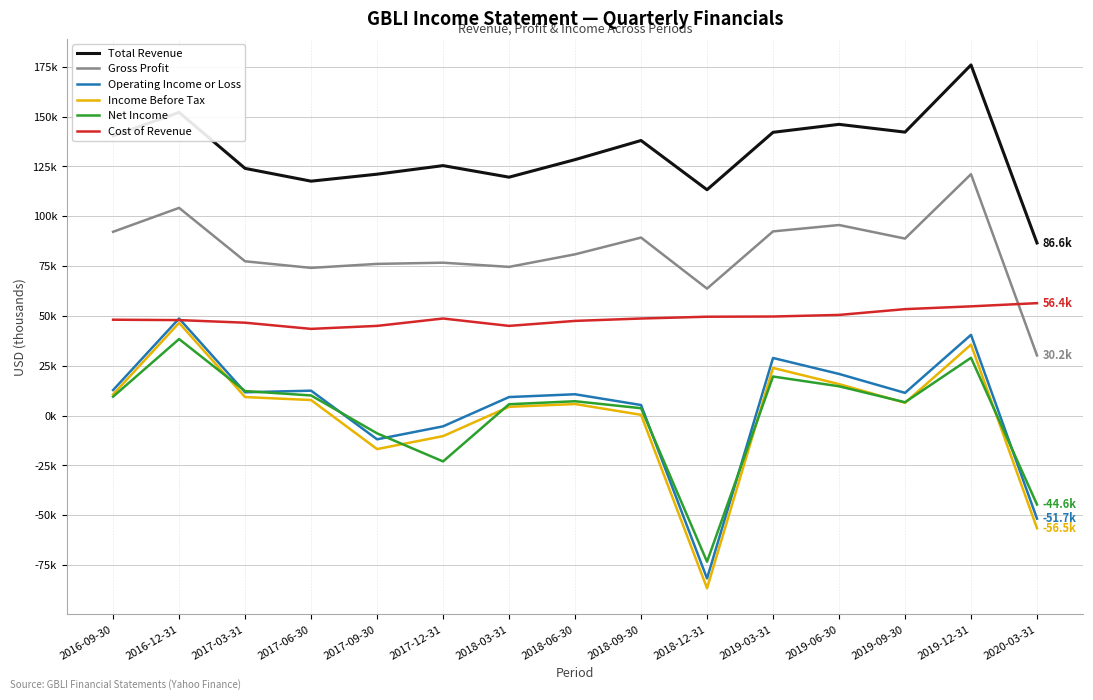

What are all the series names shown in the legend?

Total Revenue, Gross Profit, Operating Income or Loss, Income Before Tax, Net Income, Cost of Revenue